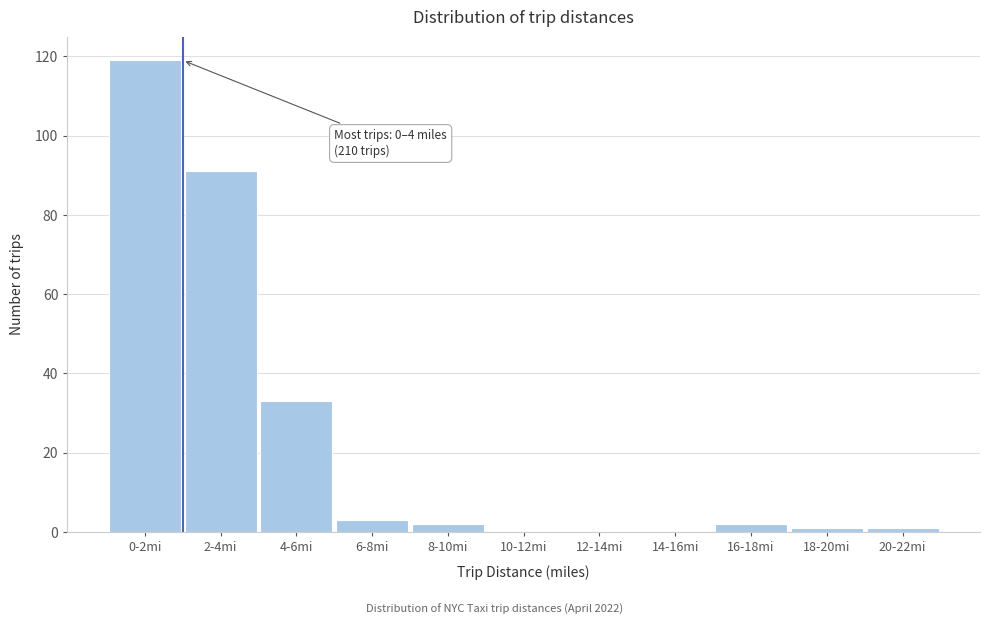

Reading left to right, extract all data points from this chart.

0-2mi=119	2-4mi=91	4-6mi=33	6-8mi=3	8-10mi=2	10-12mi=0	12-14mi=0	14-16mi=0	16-18mi=2	18-20mi=1	20-22mi=1